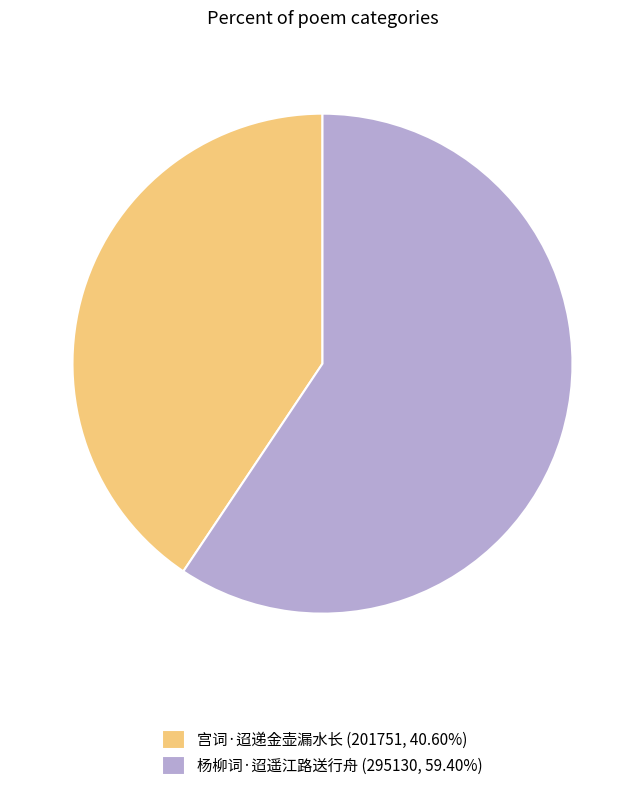

Does 杨柳词·迢遥江路送行舟 account for over 50% of the chart?

Yes